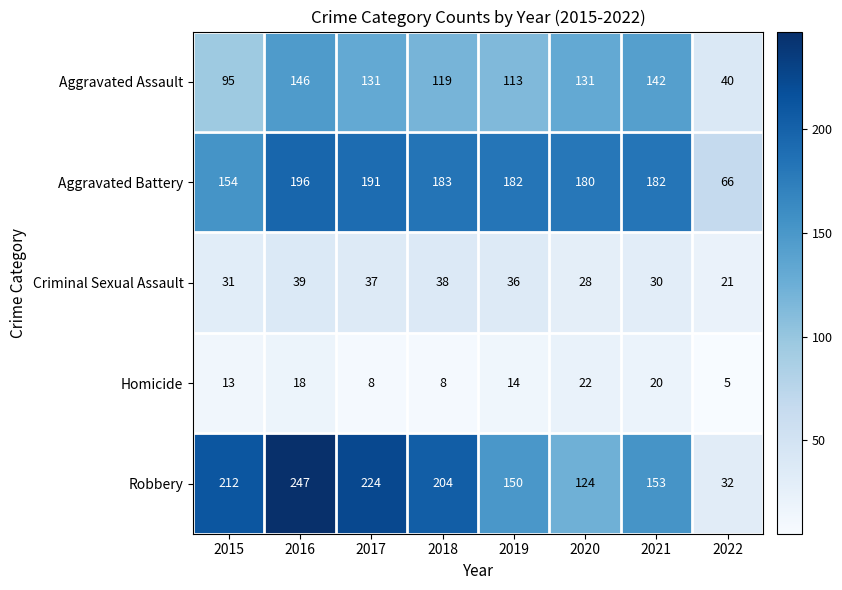

What is the average value of the Homicide series?

14